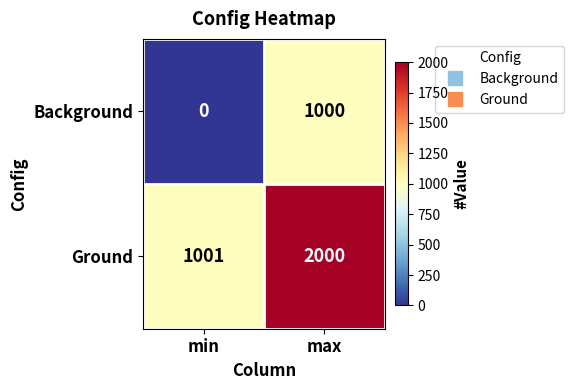

What is the sum of the Background values at min and max?

1000